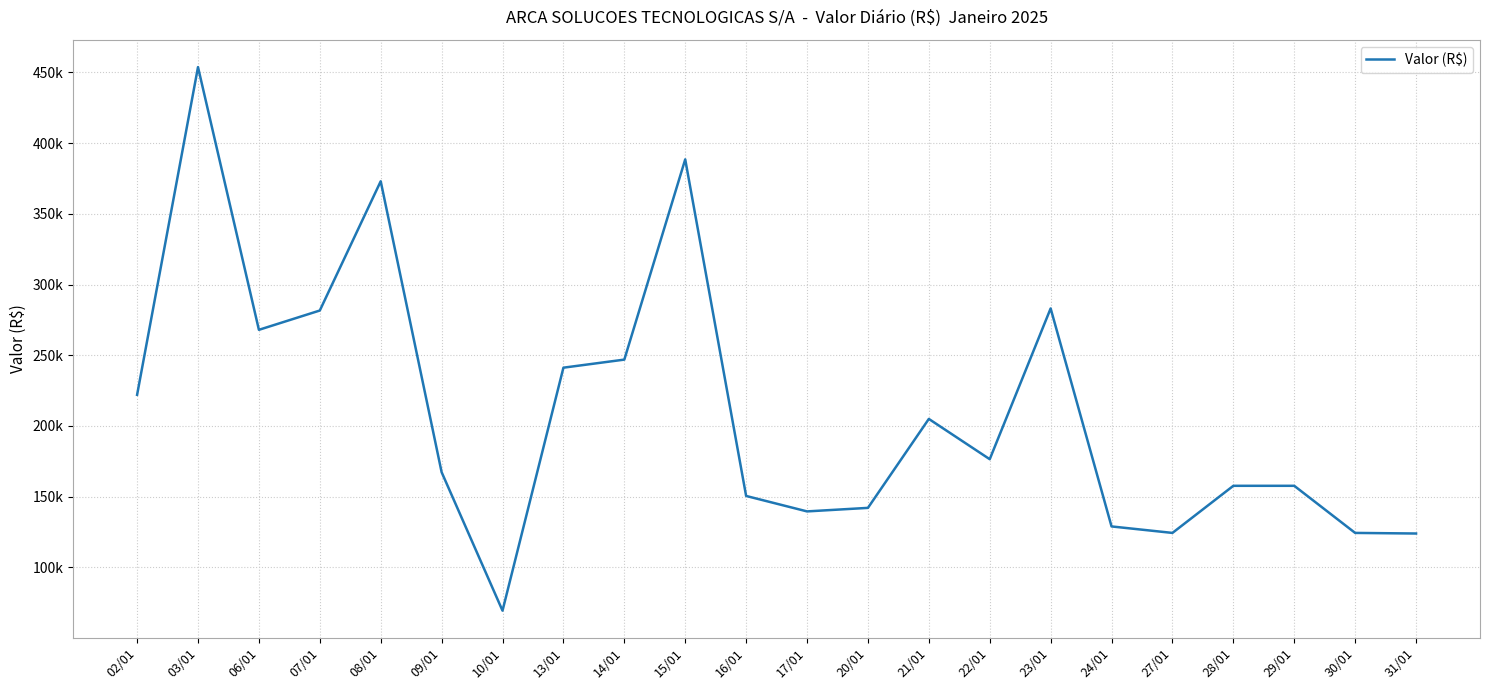

Rank the categories by value from lowest to highest.

10/01, 31/01, 27/01, 30/01, 24/01, 17/01, 20/01, 16/01, 28/01, 29/01, 09/01, 22/01, 21/01, 02/01, 13/01, 14/01, 06/01, 07/01, 23/01, 08/01, 15/01, 03/01